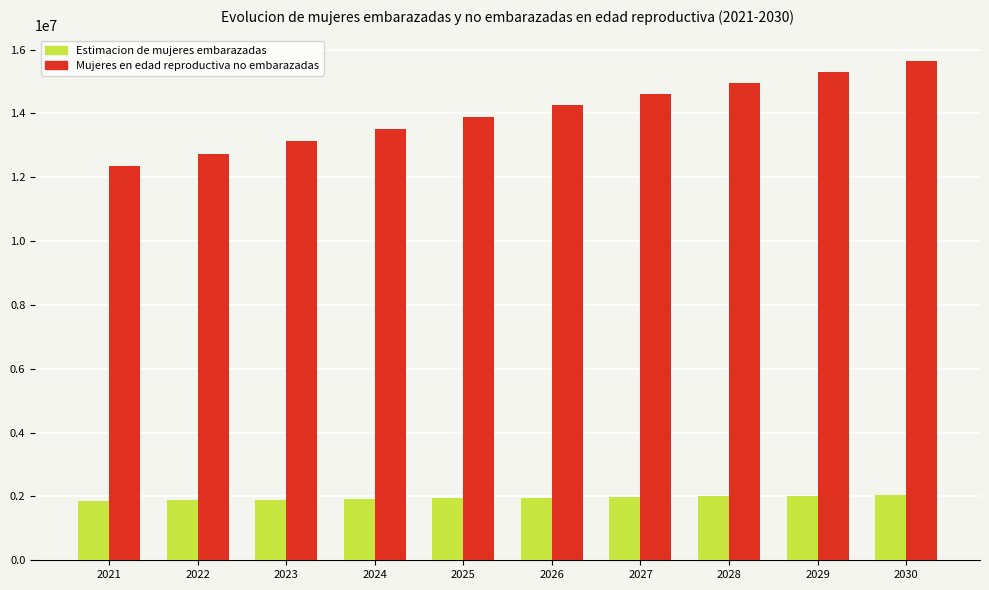

What is the total value across all series at 2025?

15834000.0